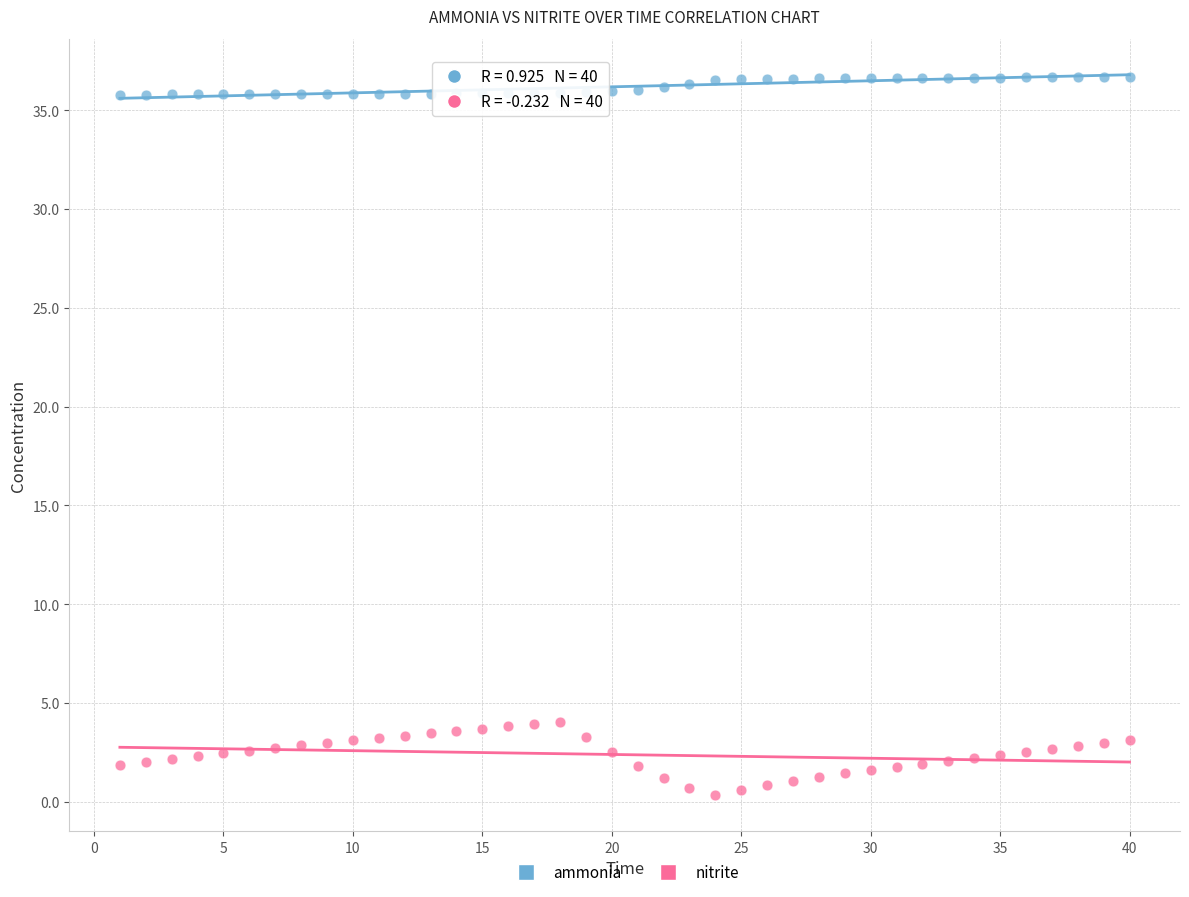

What are all the series names shown in the legend?

ammonia, nitrite